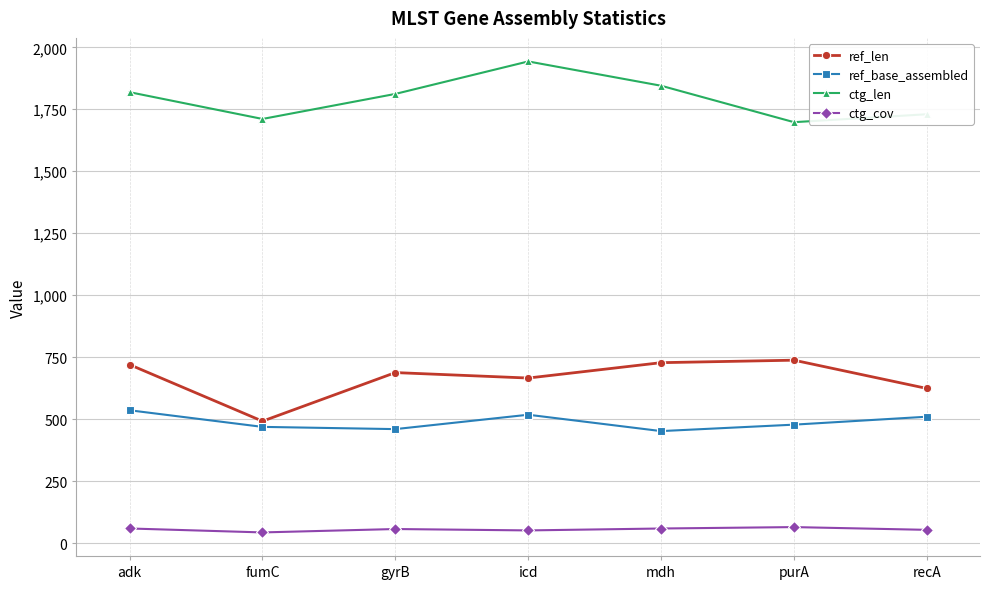

What are all the series names shown in the legend?

ref_len, ref_base_assembled, ctg_len, ctg_cov